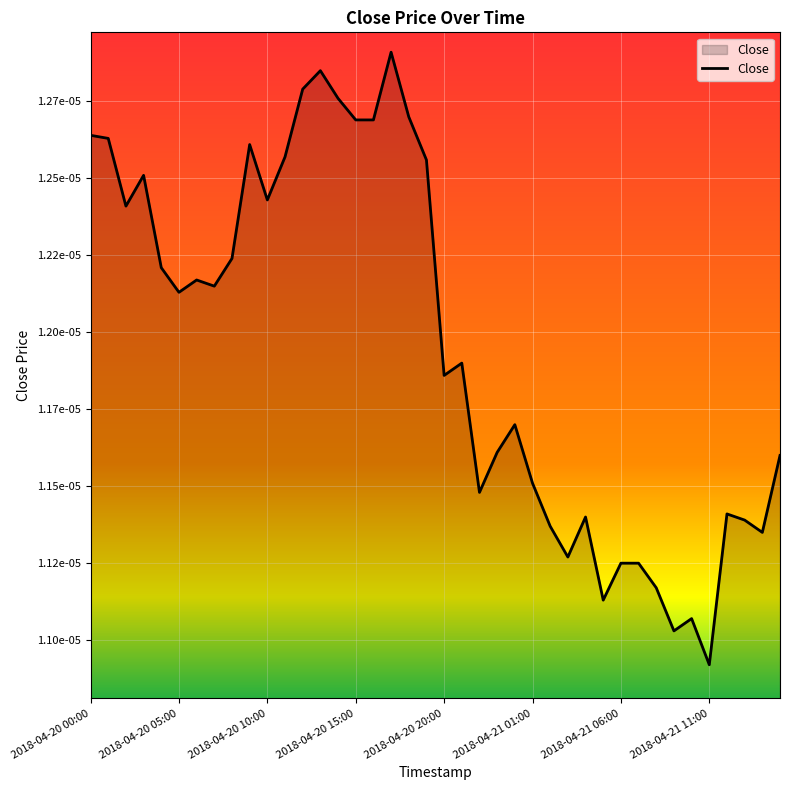

Rank the categories by value from lowest to highest.

2018-04-21 11:00, 2018-04-21 09:00, 2018-04-21 10:00, 2018-04-21 05:00, 2018-04-21 08:00, 2018-04-21 06:00, 2018-04-21 07:00, 2018-04-21 03:00, 2018-04-21 14:00, 2018-04-21 02:00, 2018-04-21 13:00, 2018-04-21 04:00, 2018-04-21 12:00, 2018-04-20 22:00, 2018-04-21 01:00, 2018-04-21 15:00, 2018-04-20 23:00, 2018-04-21 00:00, 2018-04-20 20:00, 2018-04-20 21:00, 2018-04-20 05:00, 2018-04-20 07:00, 2018-04-20 06:00, 2018-04-20 04:00, 2018-04-20 08:00, 2018-04-20 02:00, 2018-04-20 10:00, 2018-04-20 03:00, 2018-04-20 19:00, 2018-04-20 11:00, 2018-04-20 09:00, 2018-04-20 01:00, 2018-04-20 00:00, 2018-04-20 15:00, 2018-04-20 16:00, 2018-04-20 18:00, 2018-04-20 14:00, 2018-04-20 12:00, 2018-04-20 13:00, 2018-04-20 17:00